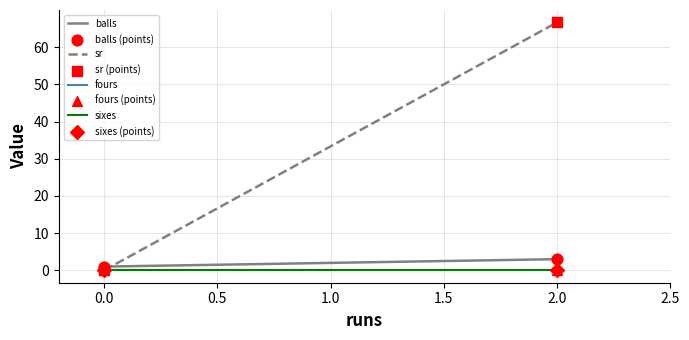

Which series contains the lowest Y value?

sr